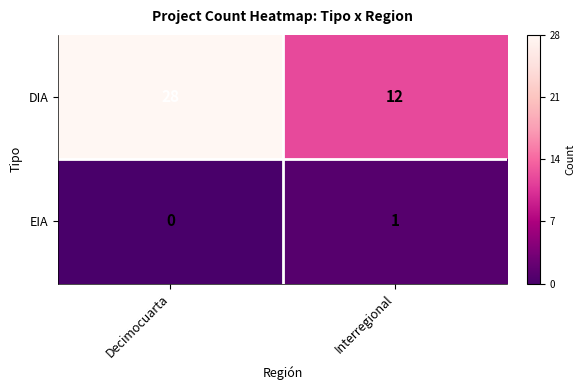

Reading right to left, what are all the values shown in this chart?

DIA: 12	28
EIA: 1	0